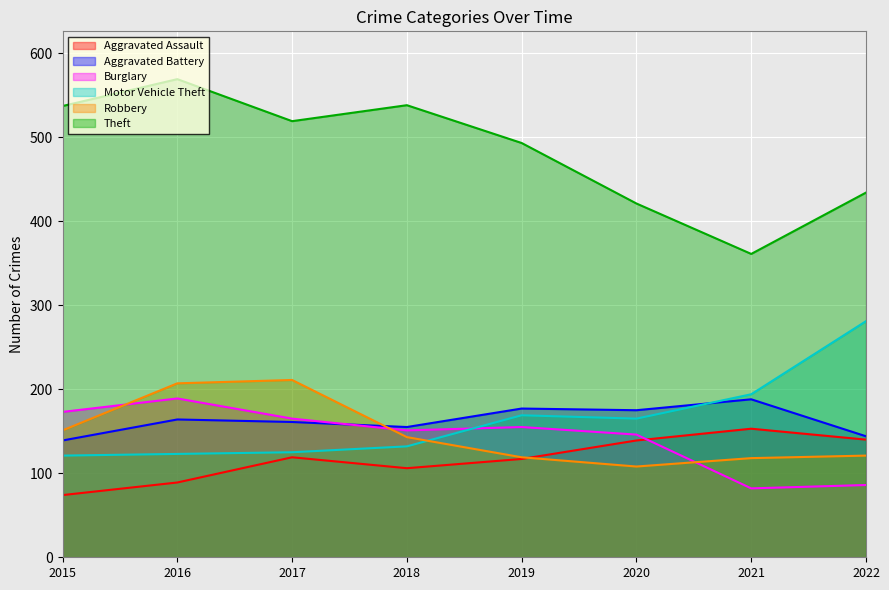

Is the value of Theft at 2021 greater than the value of Burglary at 2019?

Yes